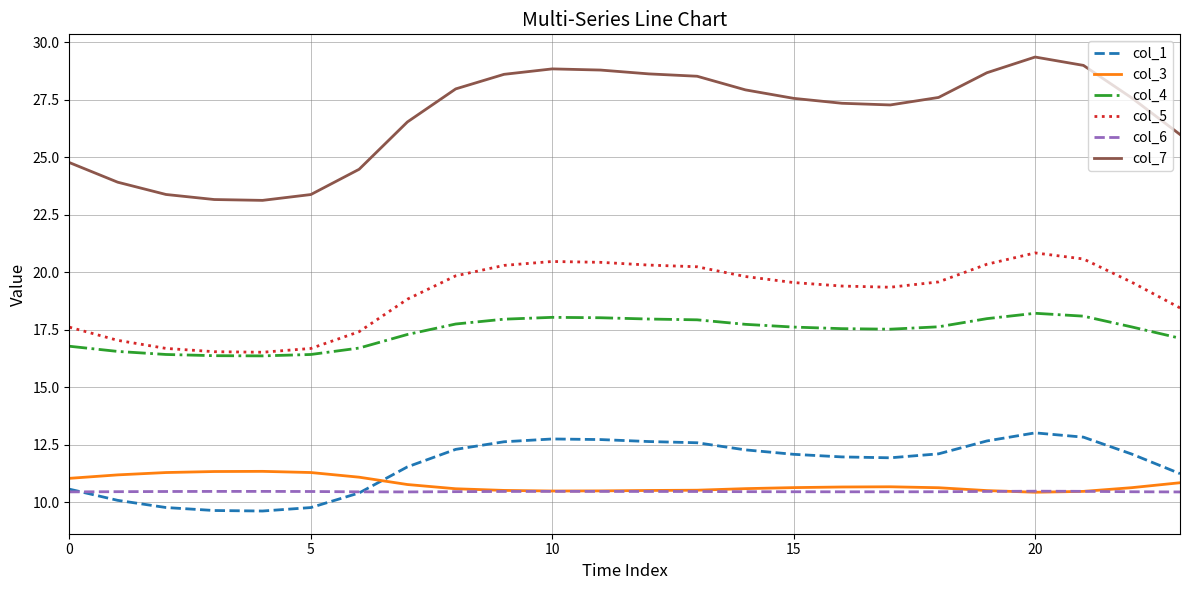

True or false: col_3 and col_4 cross at least once.

False